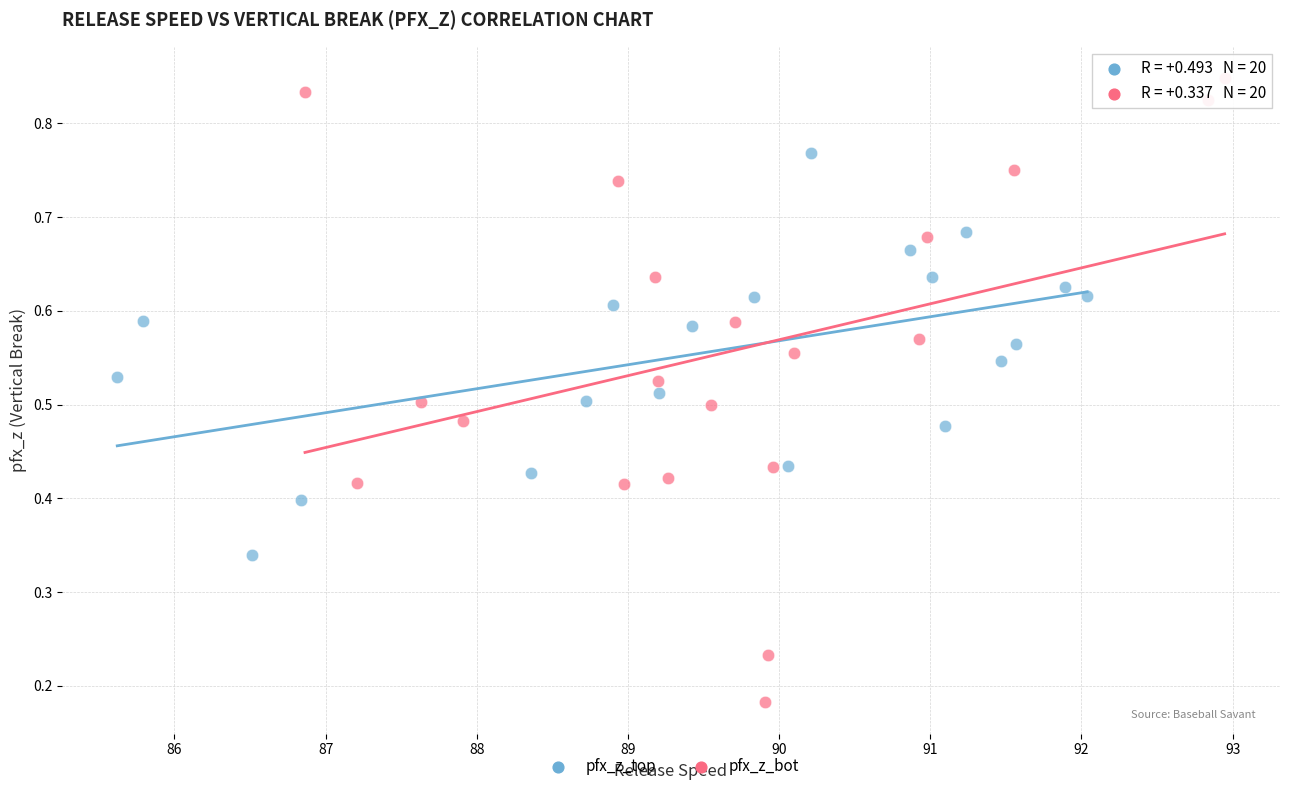

Which series has the largest Y range (max minus min)?

pfx_z_bot